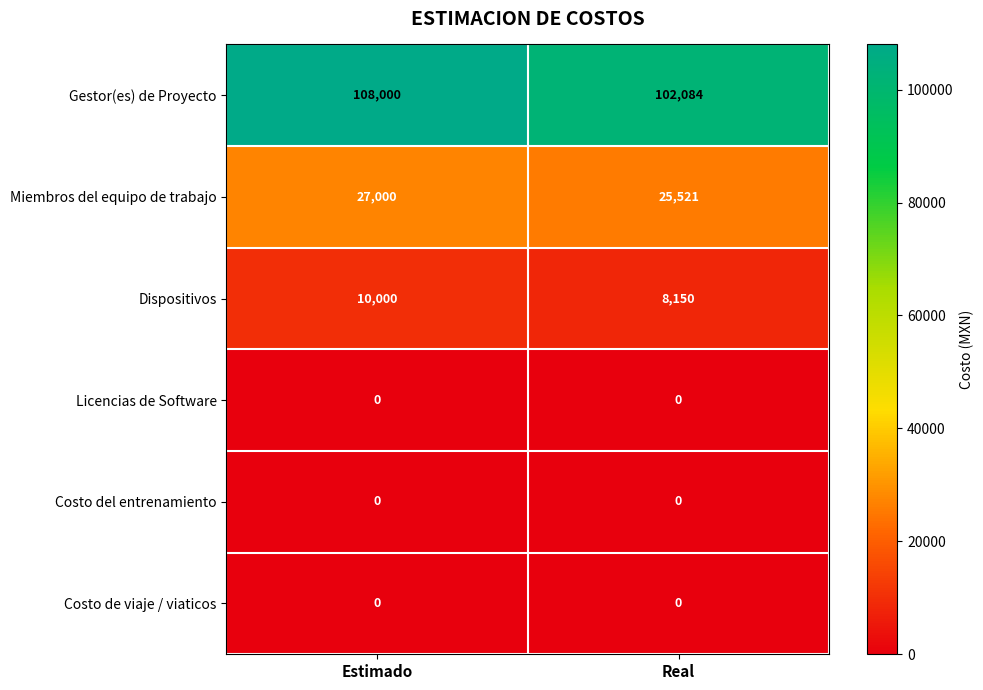

What is the difference between the highest and lowest values at Real?

102084